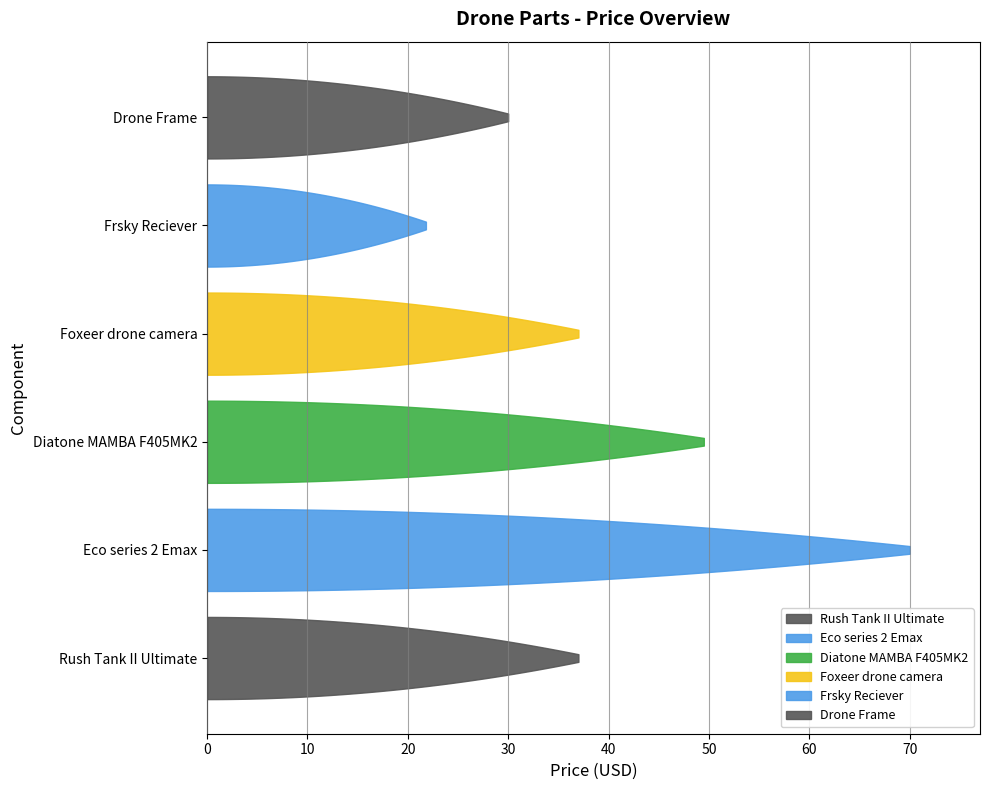

Reading right to left, list all the values displayed in this chart.

Drone Frame=30.0	Frsky Reciever=21.8	Foxeer drone camera=37.0	Diatone MAMBA F405MK2=49.5	Eco series 2 Emax=70.0	Rush Tank II Ultimate=37.0